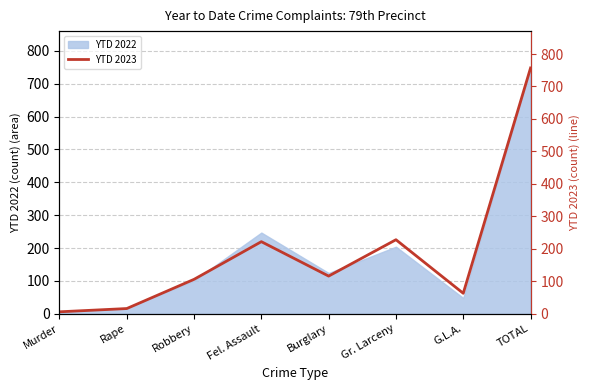

What is the ratio of the value at Robbery to the value at Fel. Assault?

0.5